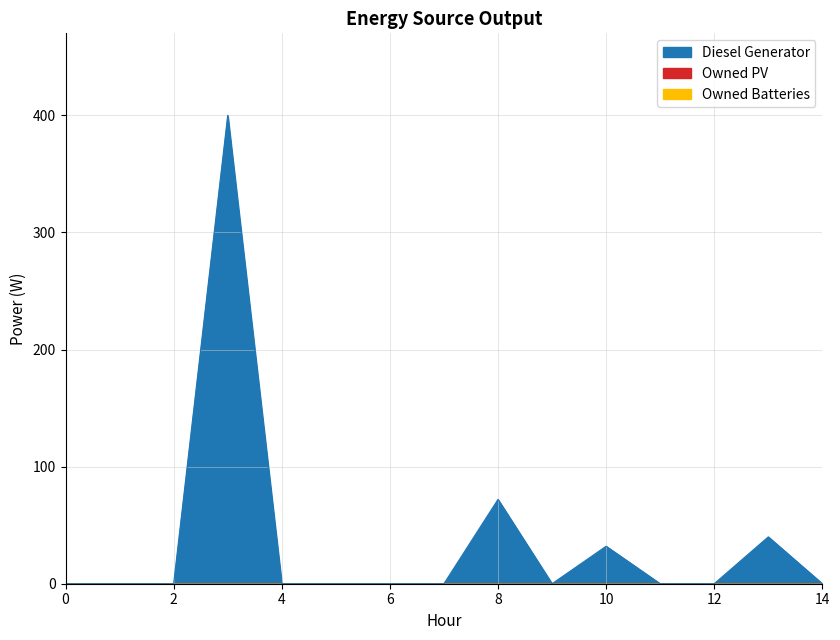

What are all the series names shown in the legend?

Diesel Generator, Owned PV, Owned Batteries